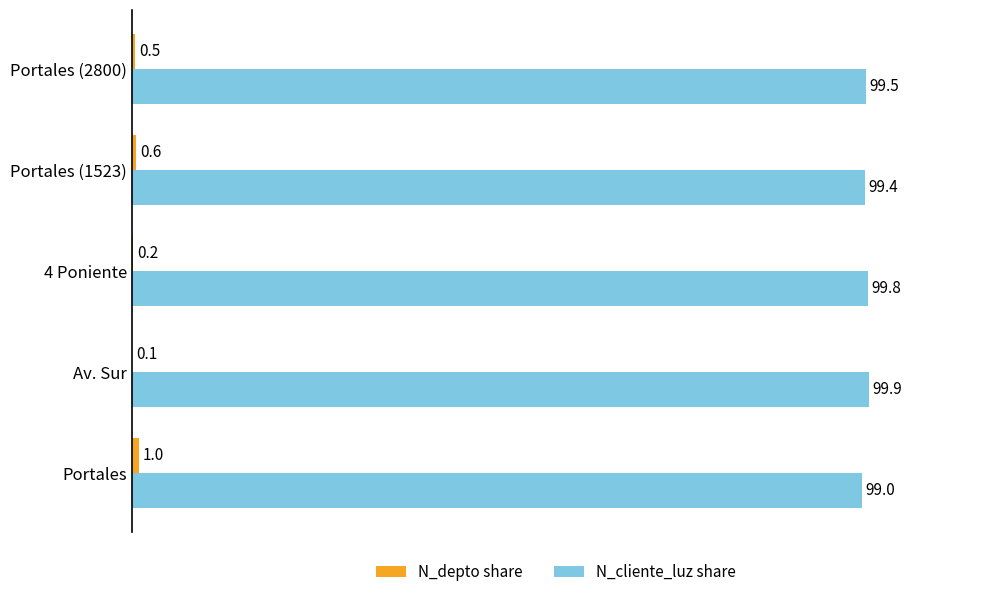

Which series has the largest total across all categories?

N_cliente_luz share